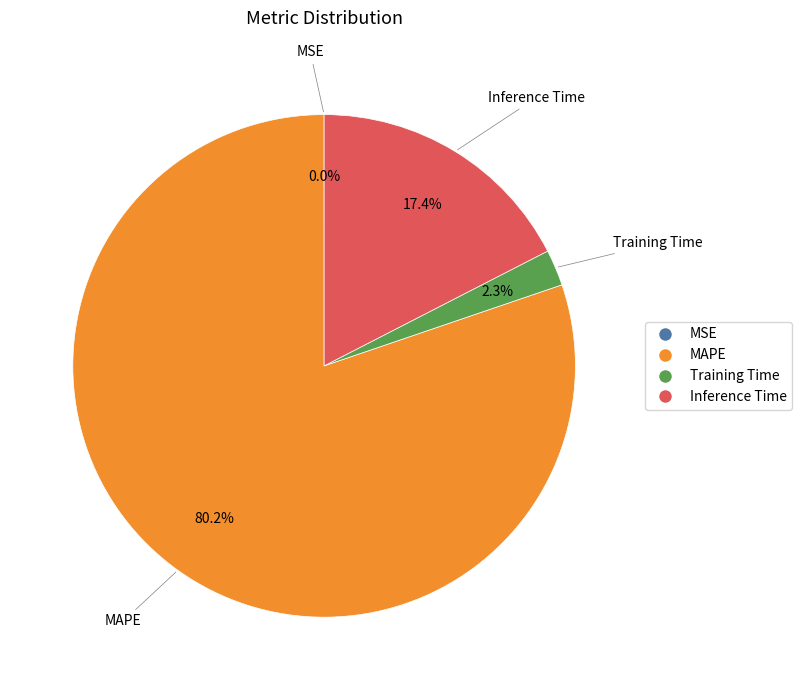

Which has a higher value, MAPE or Inference Time?

MAPE